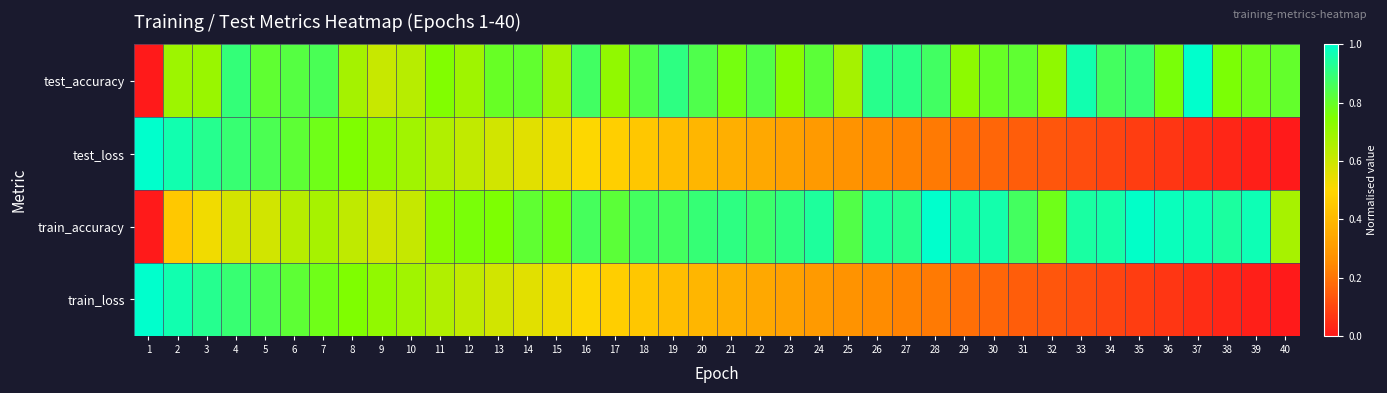

What is the difference between the highest and lowest values at 26?

0.7